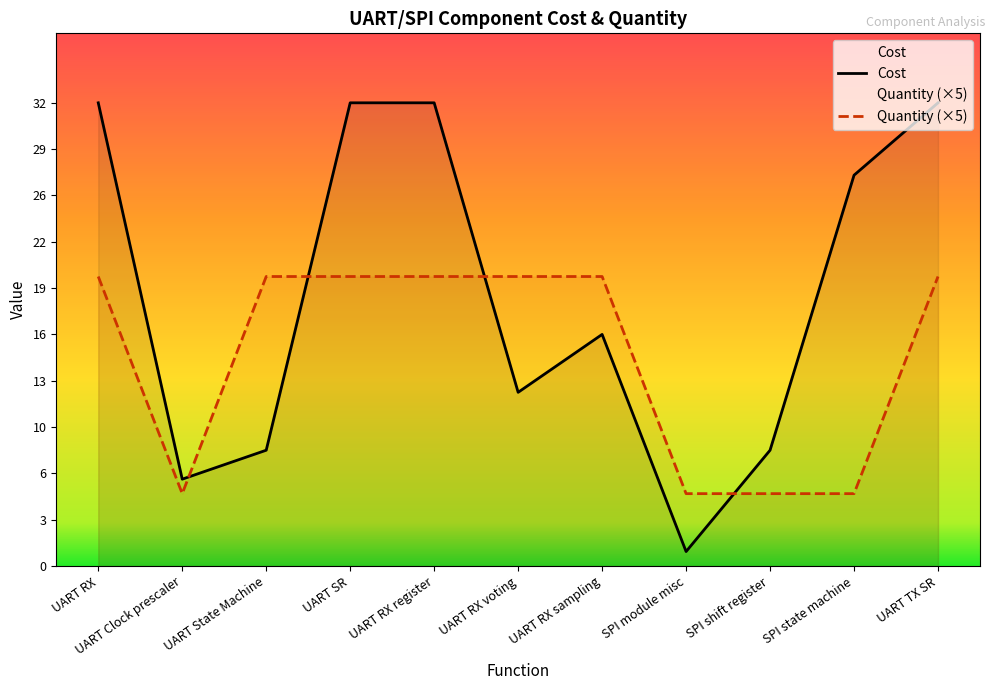

Reading left to right, what are all the values shown in this chart?

Cost: UART RX=32	UART Clock prescaler=6	UART State Machine=8	UART SR=32	UART RX register=32	UART RX voting=12	UART RX sampling=16	SPI module misc=1	SPI shift register=8	SPI state machine=27	UART TX SR=32
Quantity: UART RX=20	UART Clock prescaler=5	UART State Machine=20	UART SR=20	UART RX register=20	UART RX voting=20	UART RX sampling=20	SPI module misc=5	SPI shift register=5	SPI state machine=5	UART TX SR=20